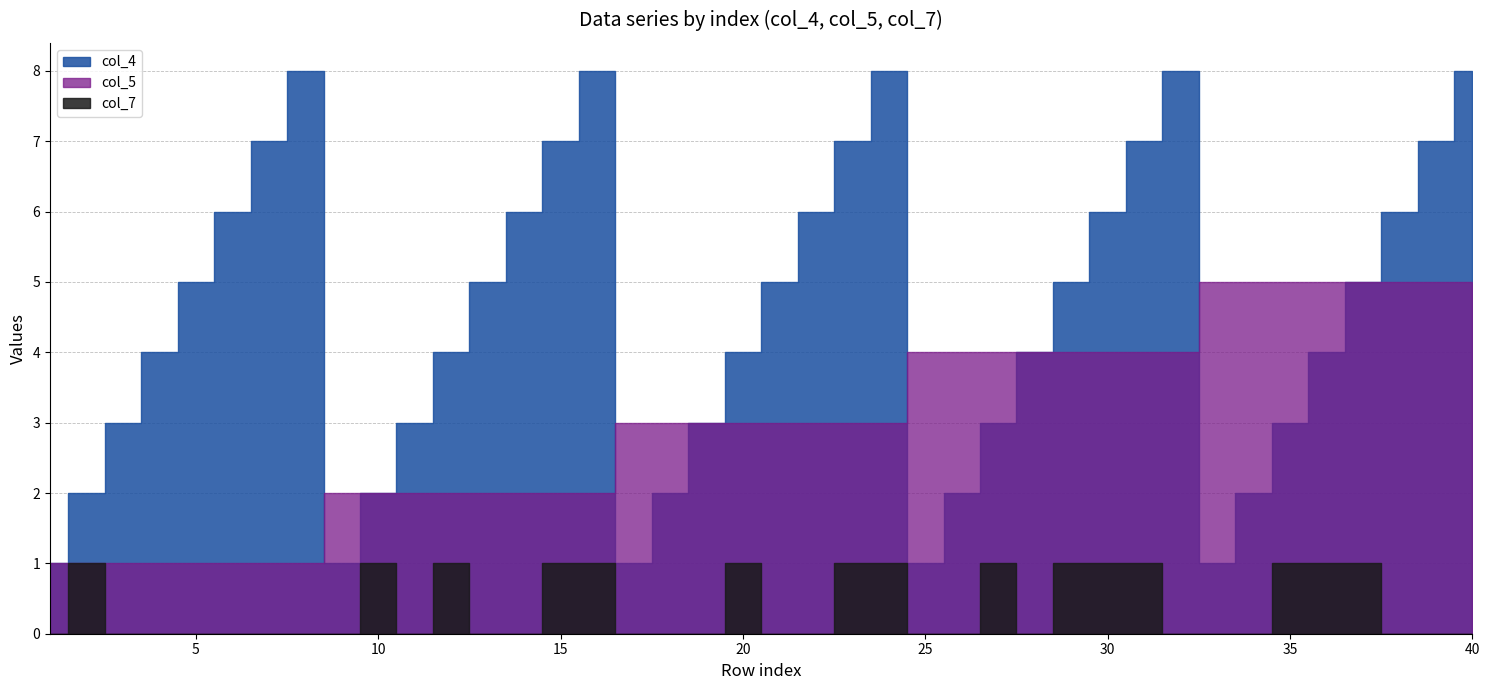

Reading left to right, list all the values displayed in this chart.

col_4: 1	2	3	4	5	6	7	8	1	2	3	4	5	6	7	8	1	2	3	4	5	6	7	8	1	2	3	4	5	6	7	8	1	2	3	4	5	6	7	8
col_5: 1	1	1	1	1	1	1	1	2	2	2	2	2	2	2	2	3	3	3	3	3	3	3	3	4	4	4	4	4	4	4	4	5	5	5	5	5	5	5	5
col_7: 0	1	0	0	0	0	0	0	0	1	0	1	0	0	1	1	0	0	0	1	0	0	1	1	0	0	1	0	1	1	1	0	0	0	1	1	1	0	0	0